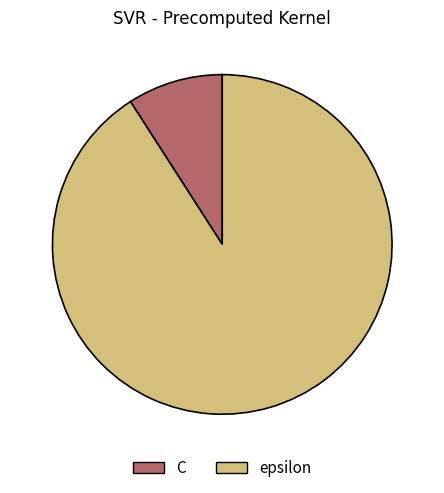

Does C represent more than half of the total?

No